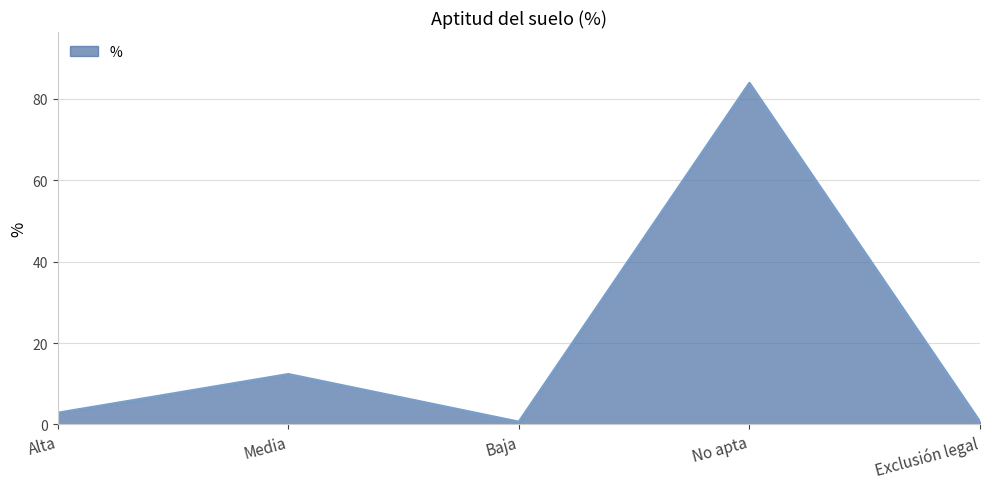

Between Alta and Baja, which is larger?

Alta